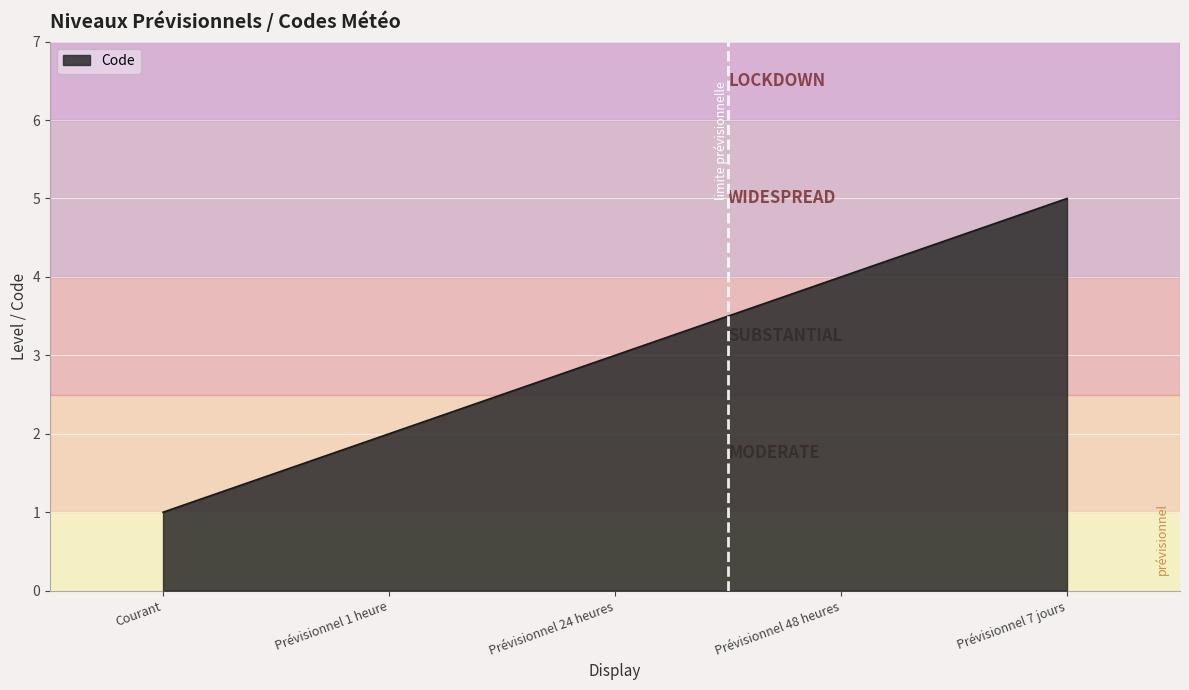

How many values are below 3?

2